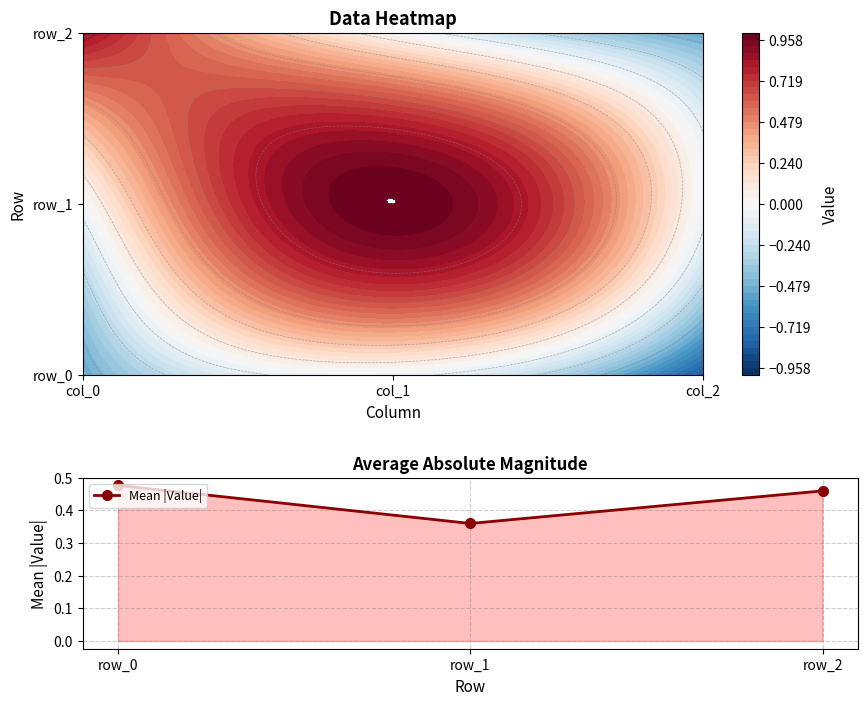

Which category has the highest value across all series?

row_0